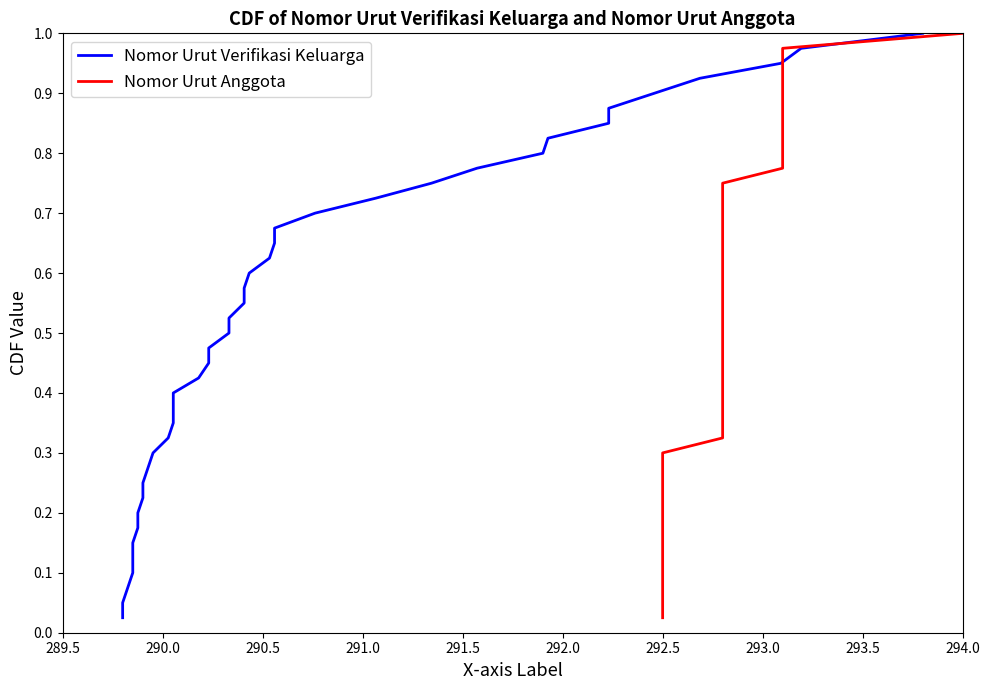

What is the label of the 7th point from the left?

292.5